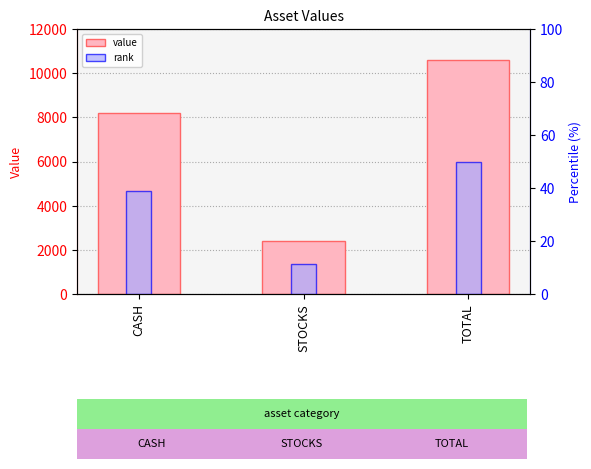

What position from the left is CASH?

1